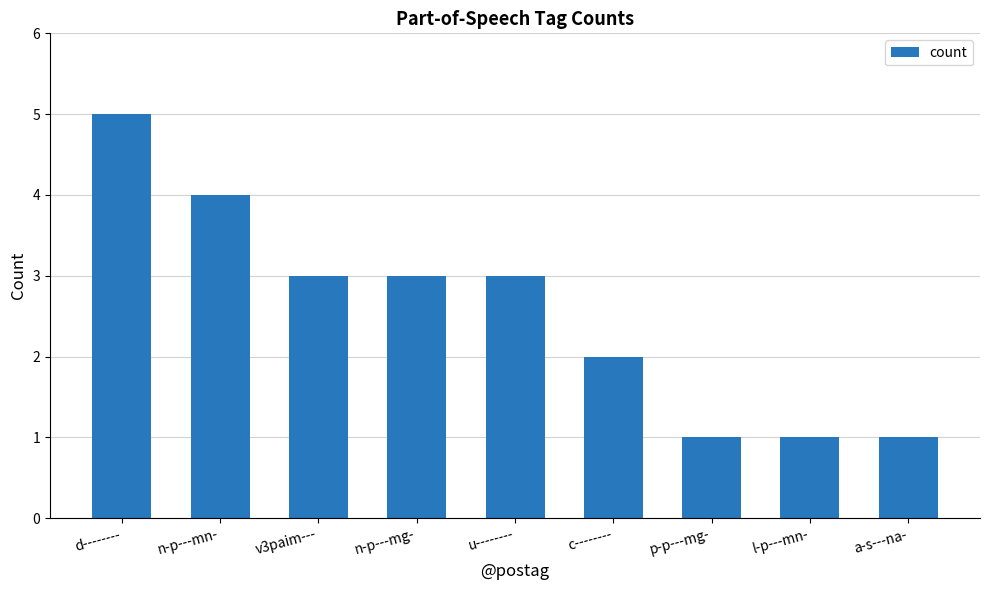

Is it true that the value at a-s---na- is 2?

False